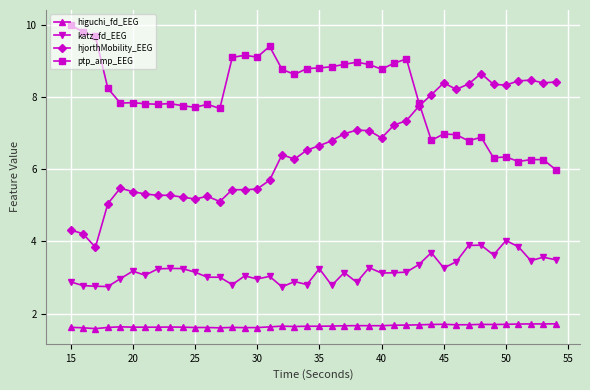

True or false: ptp_amp_EEG and katz_fd_EEG cross at least once.

False